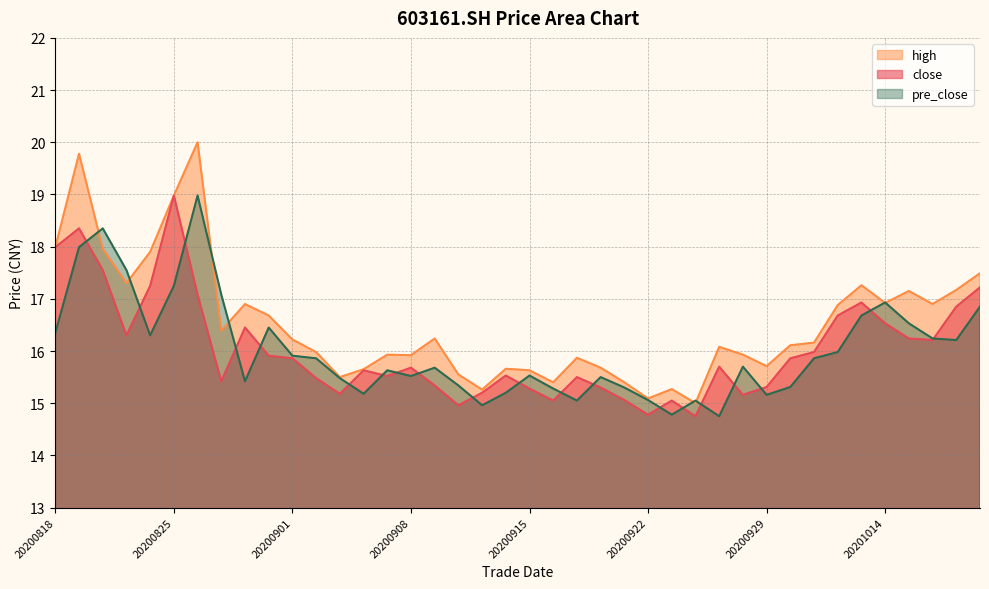

The close series shows 21.5 at 20200902. True or false?

False